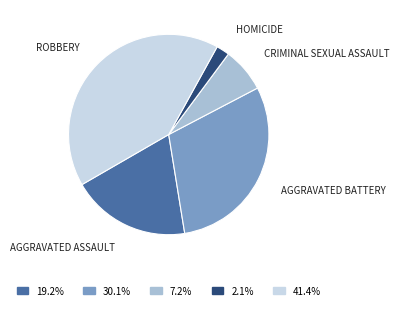

Is there a majority slice in this chart?

No